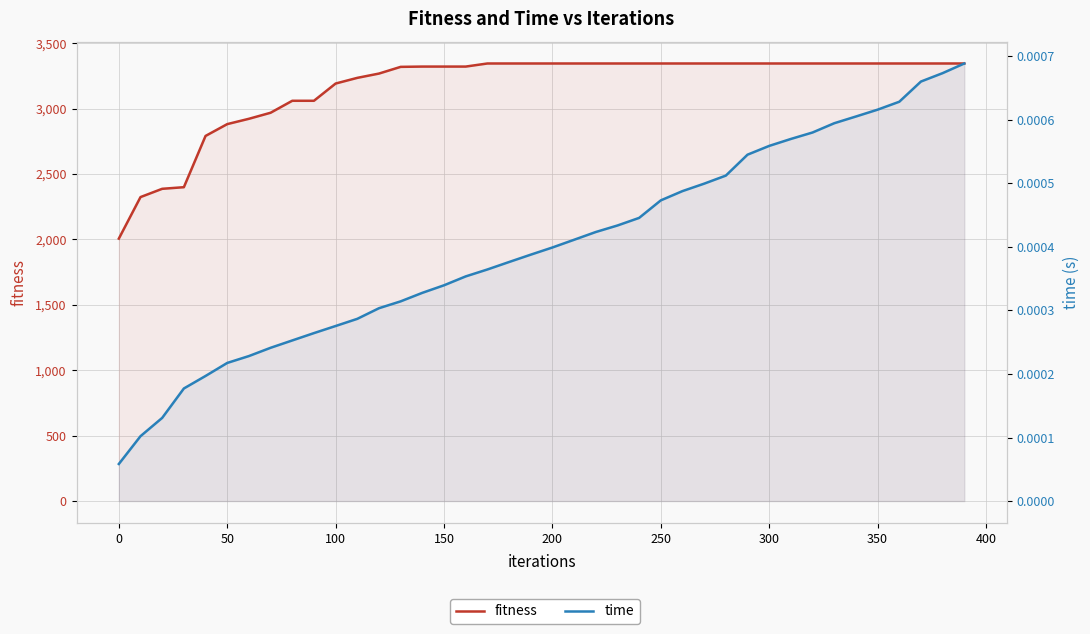

True or false: time and fitness cross at least once.

False